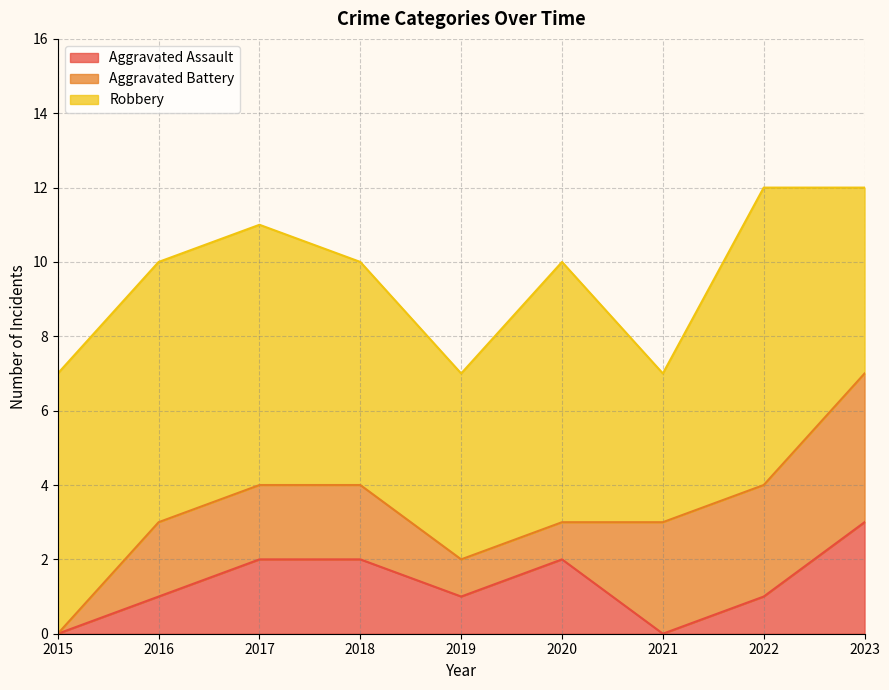

Which series has the widest spread of values?

Aggravated Battery